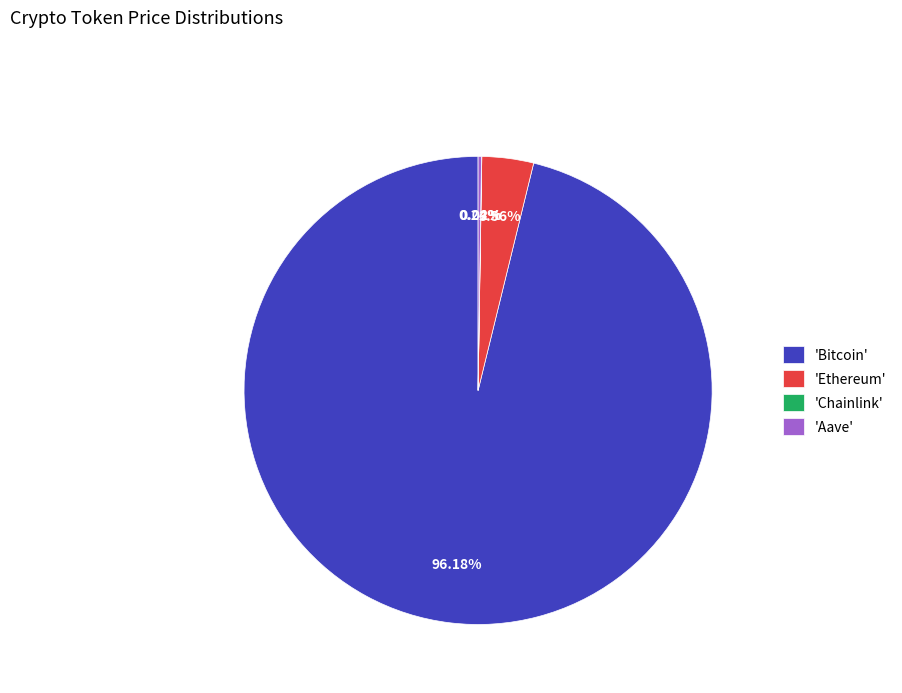

Does any single category account for the majority?

Yes